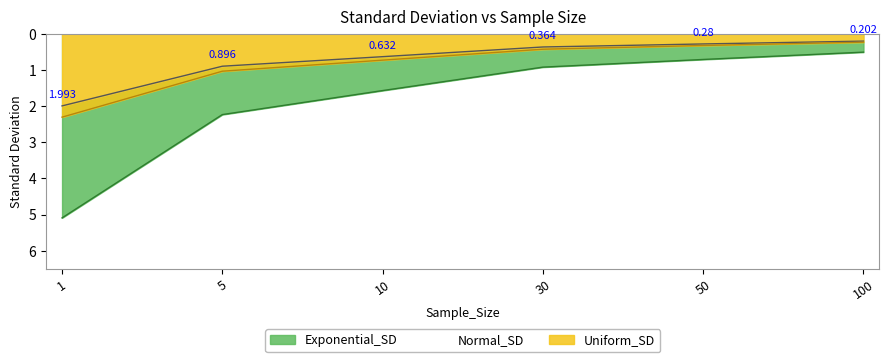

Does the chart have visible grid lines?

No